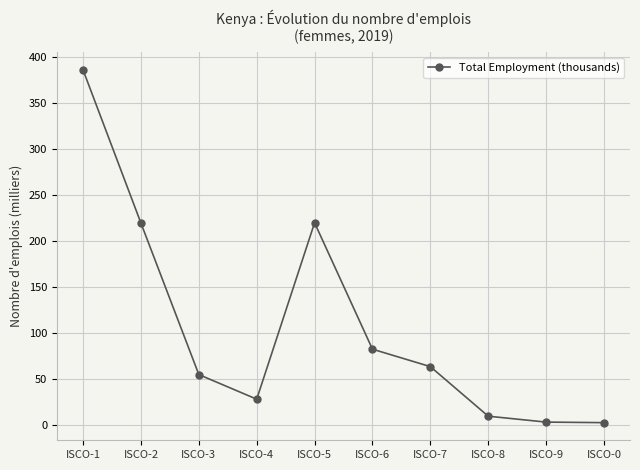

What is the greatest value displayed?

385.3